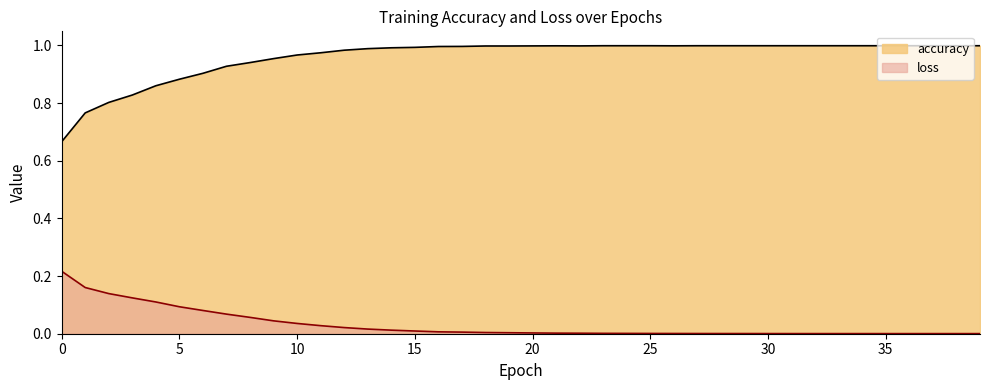

What is the average value of the accuracy series?

1.0